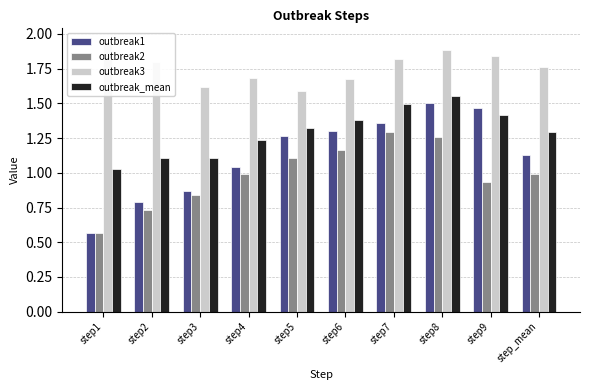

What position from the right is step3?

8